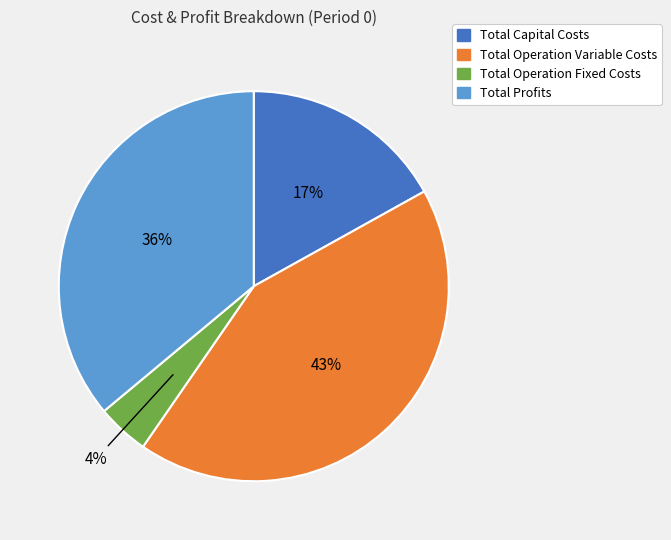

Combined, do Total Operation Fixed Costs and Total Operation Variable Costs account for over 50%?

No